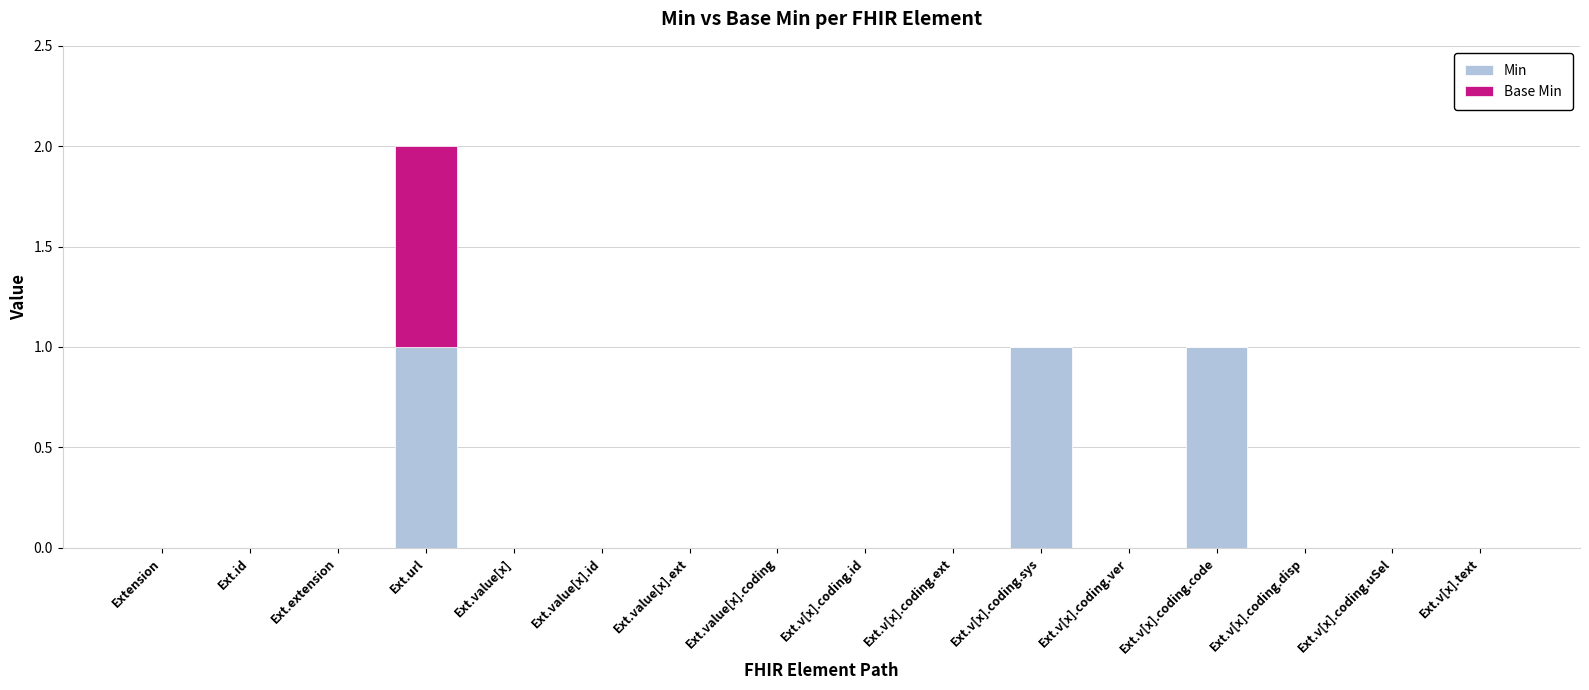

True or false: Min has a value of 2 at Ext.url.

False